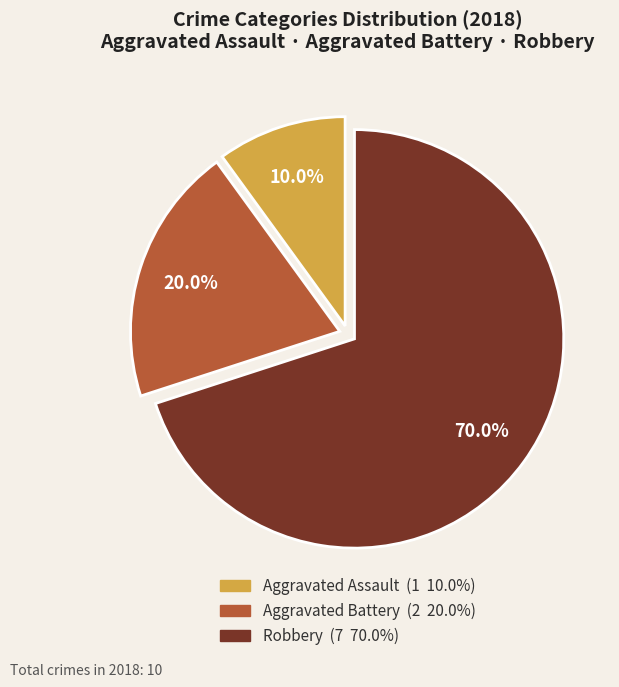

What is the ratio of the value at Aggravated Battery to the value at Robbery?

0.3